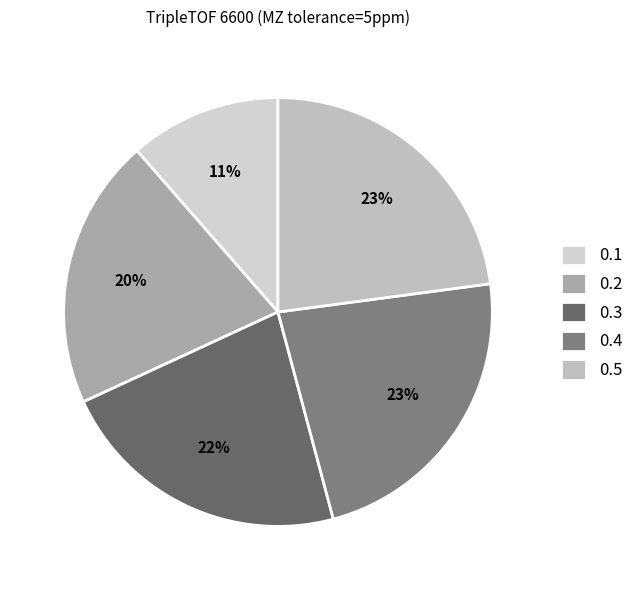

How many slices are in this pie chart?

5